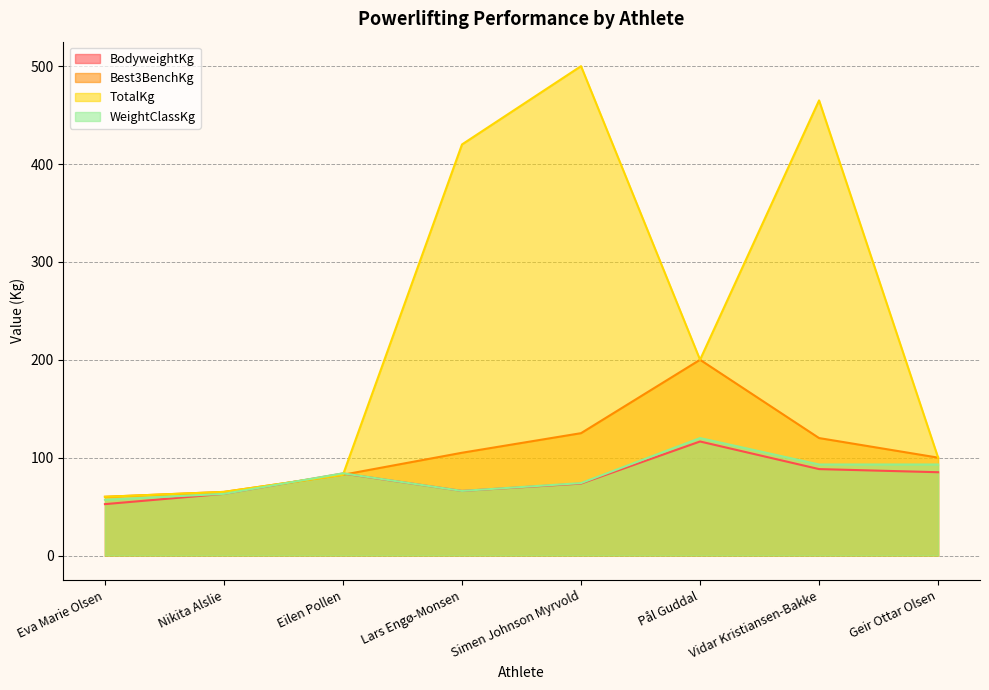

At how many categories does at least one series exceed 176?

4